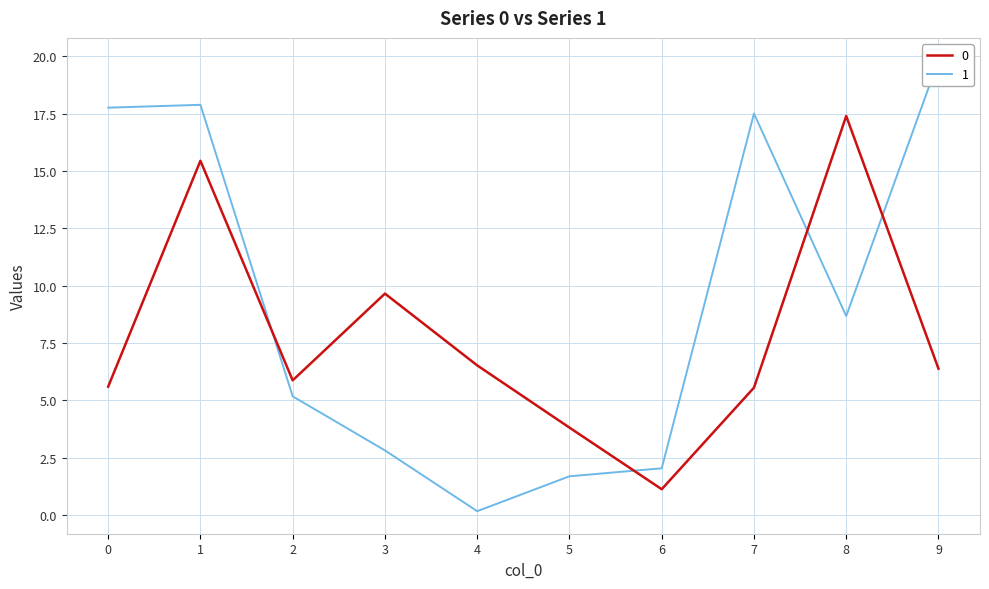

What is the average value of the 1 series?

9.3